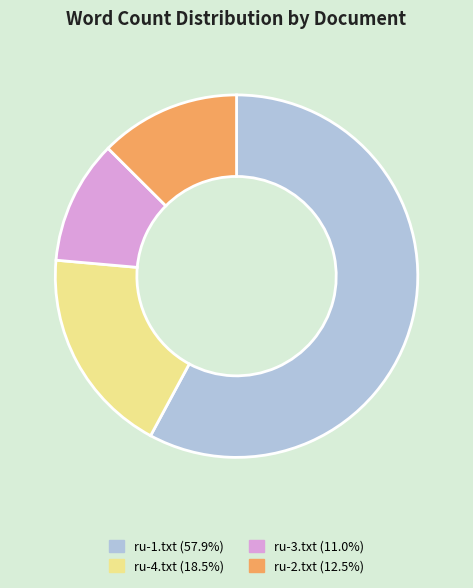

Is it true that ru-4.txt is 33% of the pie?

False